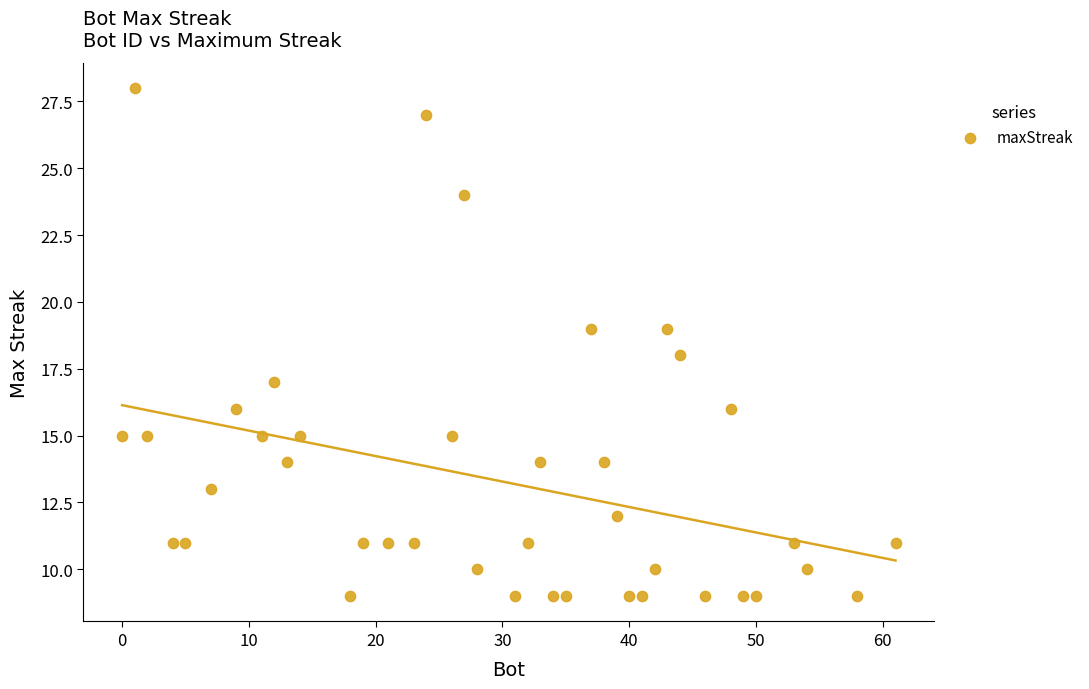

What is the range of X values (max minus min)?

61